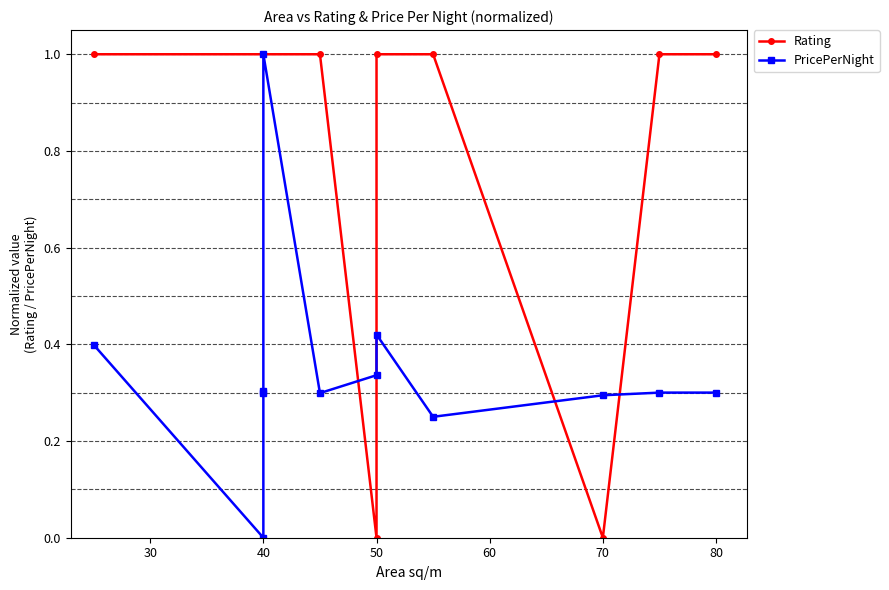

How many lines are shown in the chart?

2